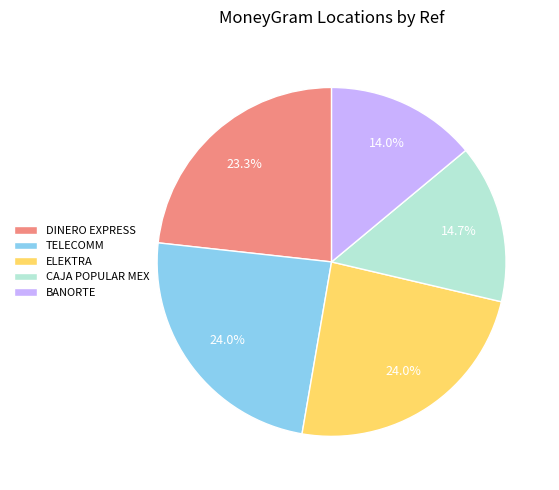

What is the smallest slice in the pie chart?

BANORTE